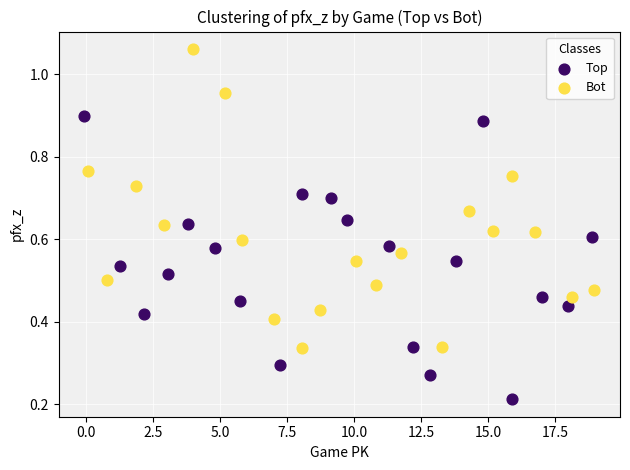

Which series contains the highest Y value?

Bot